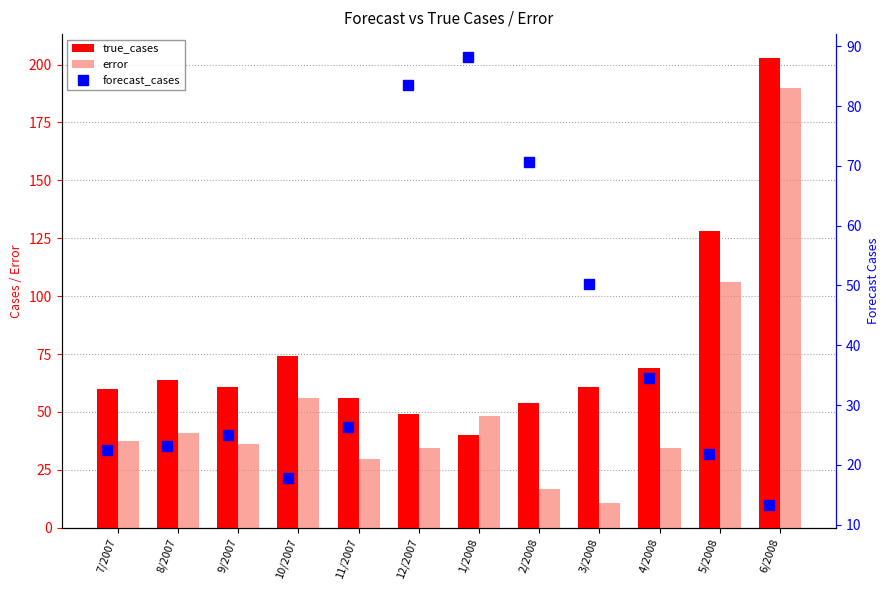

What position from the right is 2/2008?

5